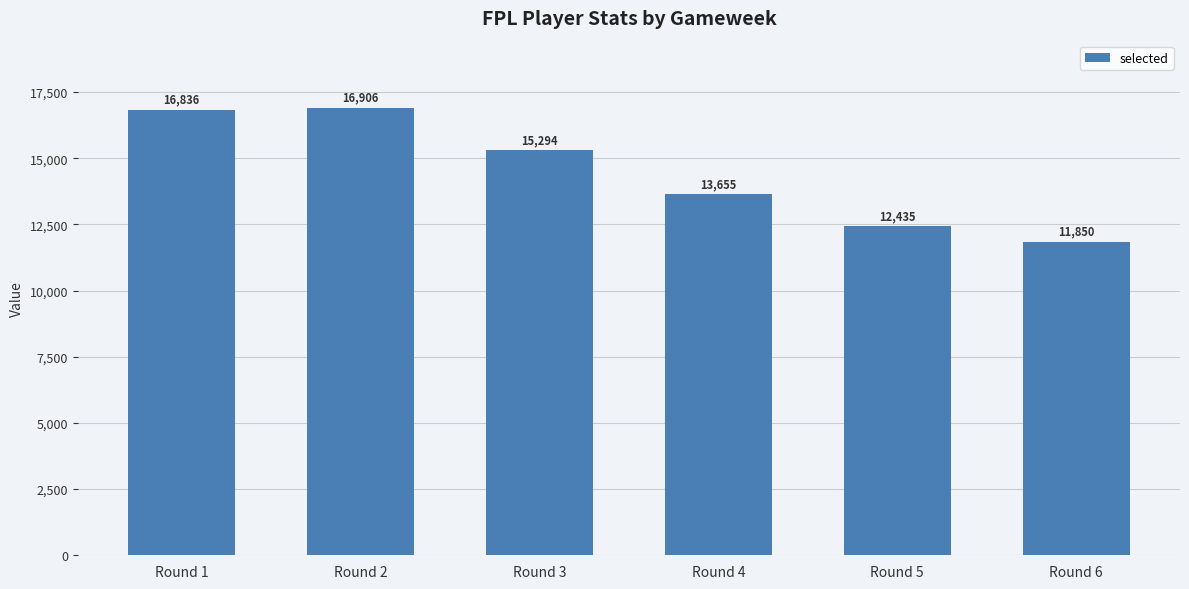

How many data points does each series have?

6